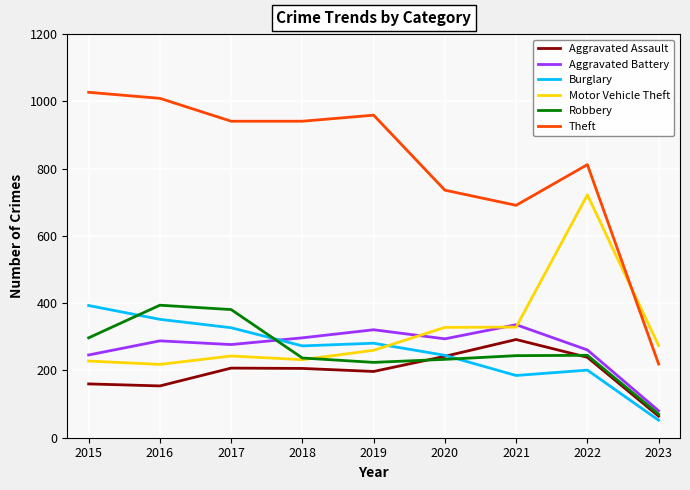

After their last crossing, which series has the higher values: Burglary or Motor Vehicle Theft?

Motor Vehicle Theft